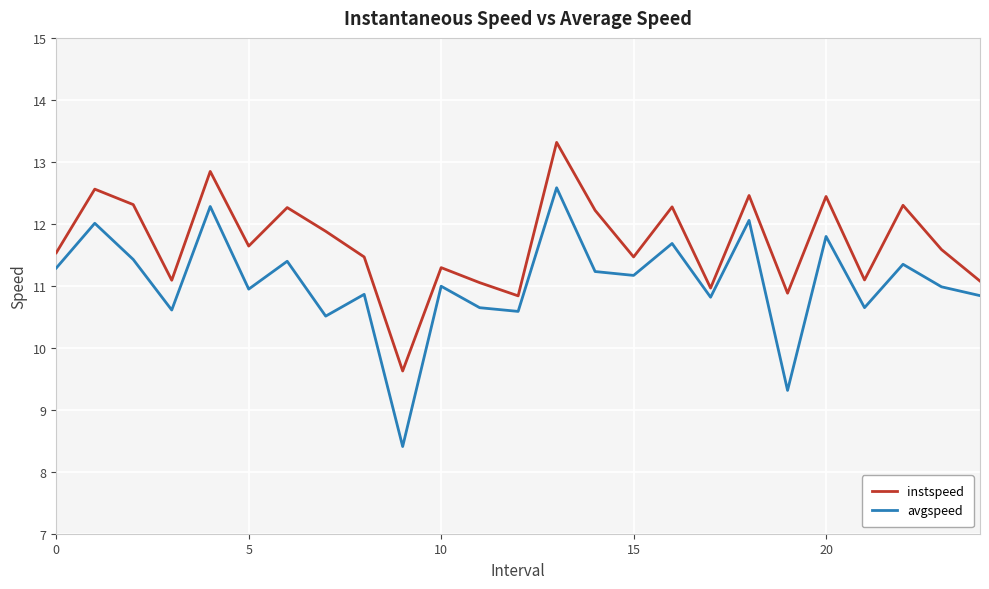

Which series has the largest range (max minus min)?

avgspeed